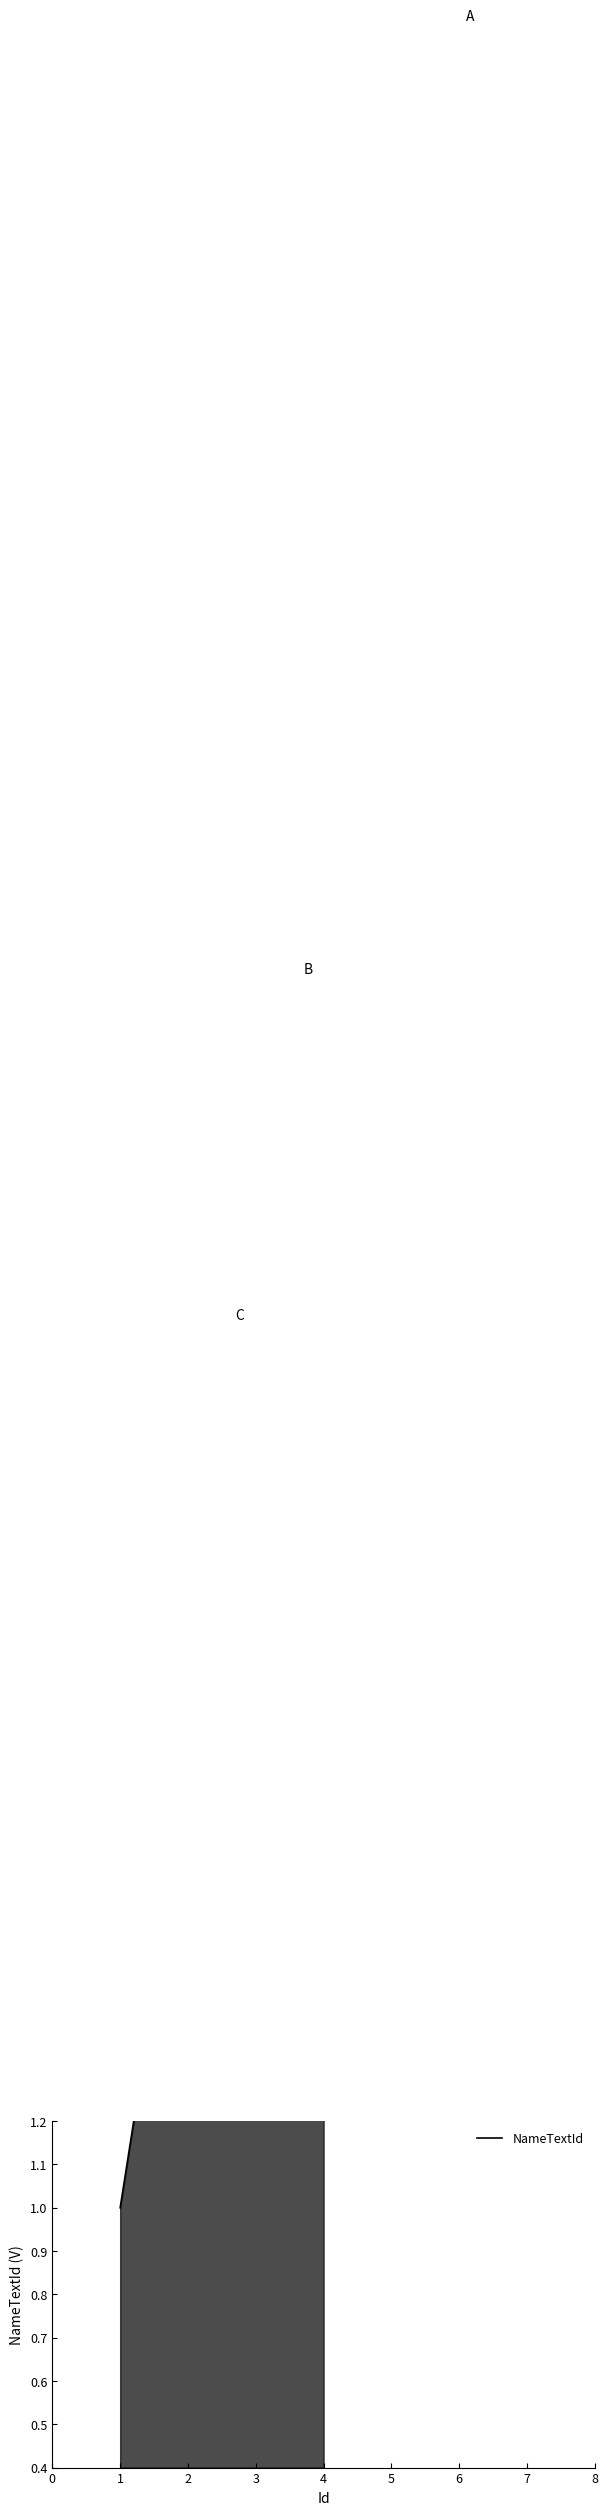

What is the value of the 2nd point from the left?

2